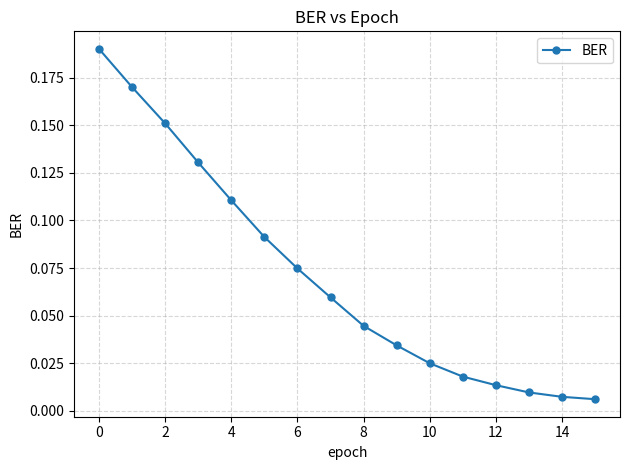

True or false: the data has more than 1 interior local peaks.

False